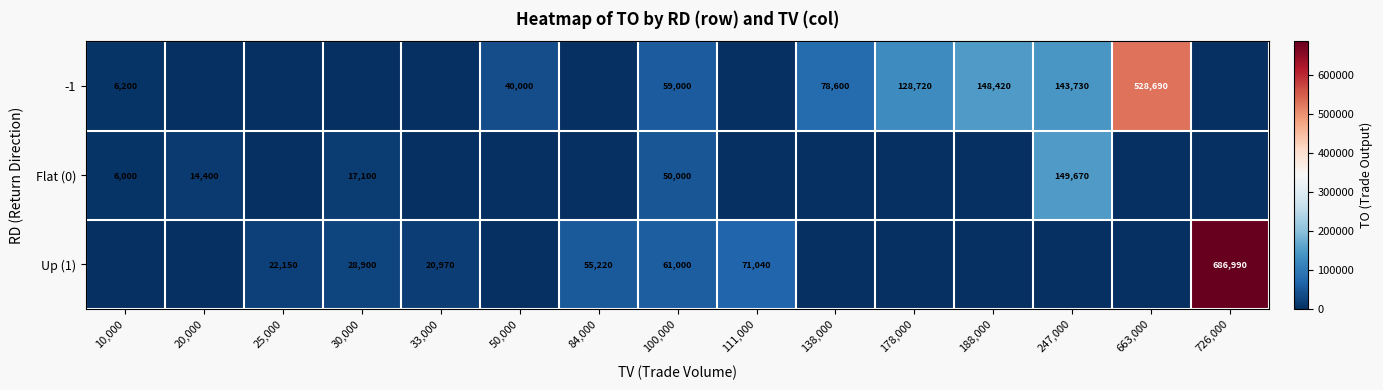

At how many categories does at least one series exceed 145969?

4